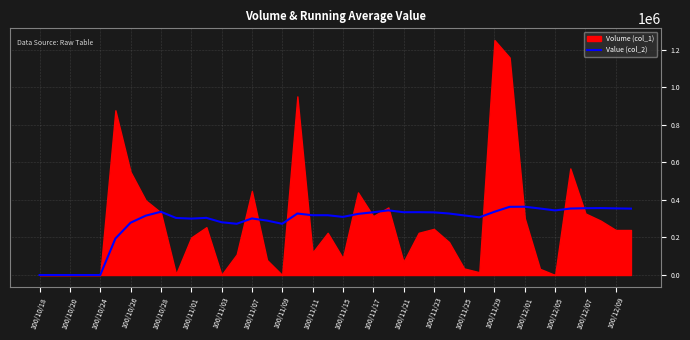

True or false: the data shows 499143.9 at 100/11/29.

False